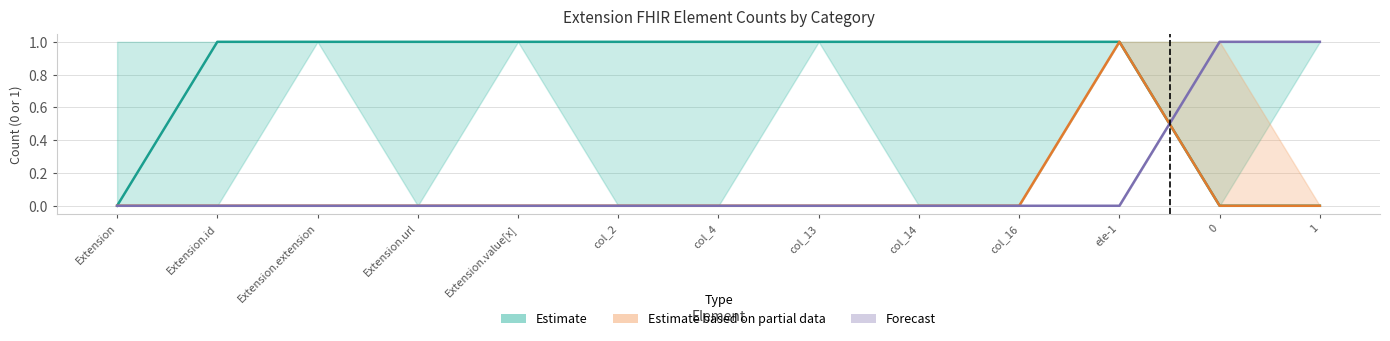

The Estimate series shows 0 at Extension.id. True or false?

False